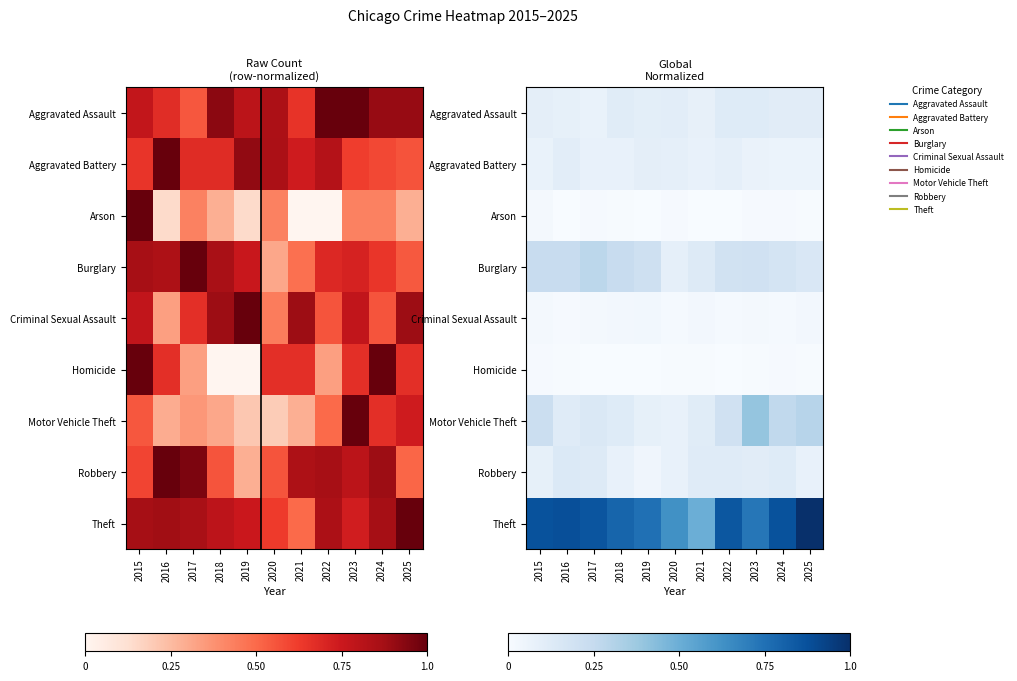

The value of Arson at 2023 is 0.0. True or false?

False